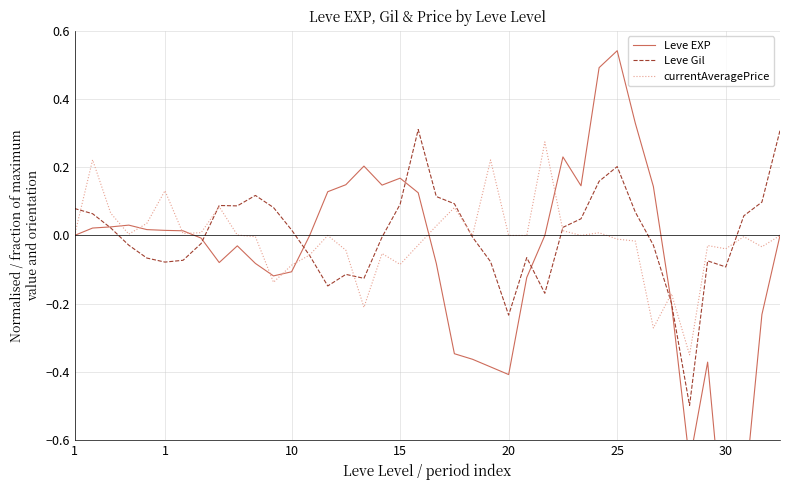

Does the chart display data point markers on the line(s)?

No